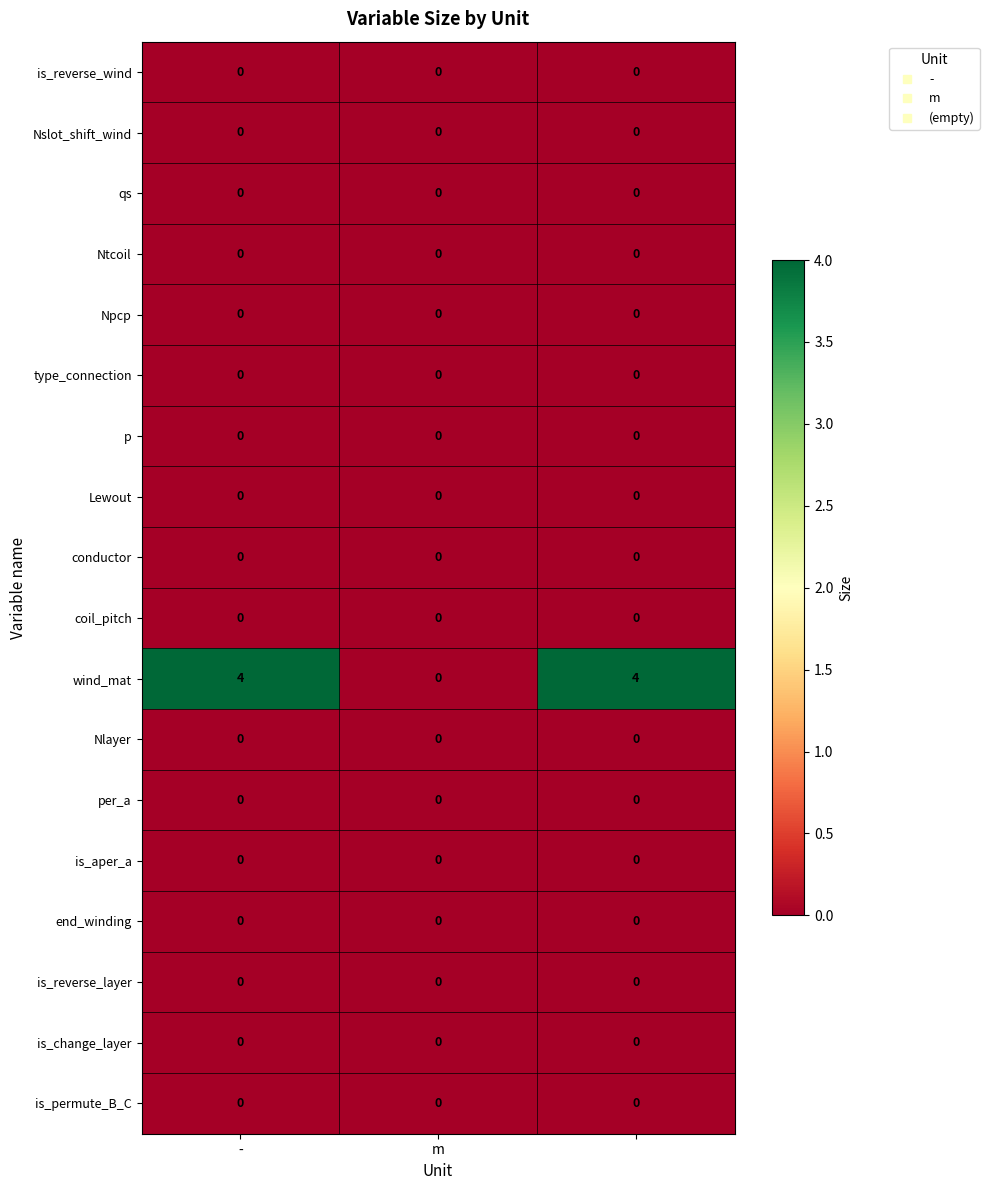

What is the greatest value displayed?

4